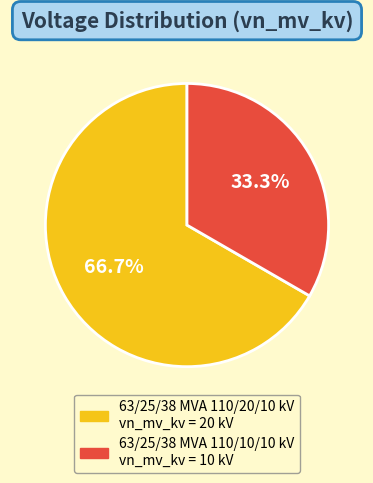

Which has a higher value, 63/25/38 MVA 110/20/10 kV or 63/25/38 MVA 110/10/10 kV?

63/25/38 MVA 110/20/10 kV